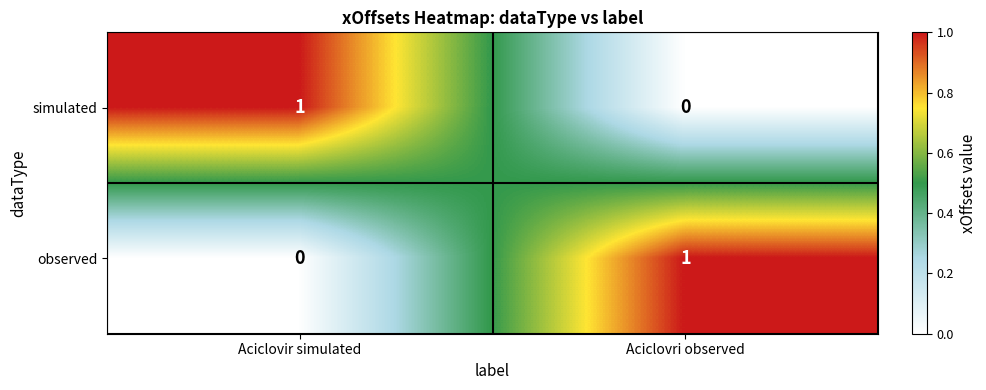

Is it true that observed equals 1 at Aciclovri observed?

True